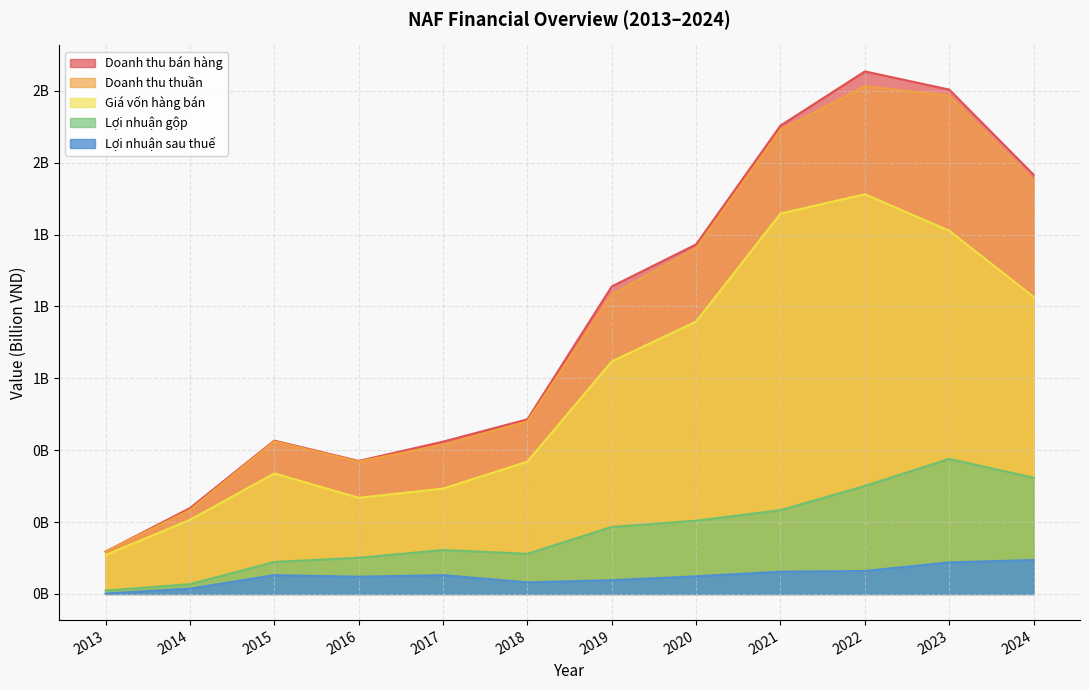

The Doanh thu bán hàng series shows 0.3 at 2015. True or false?

False